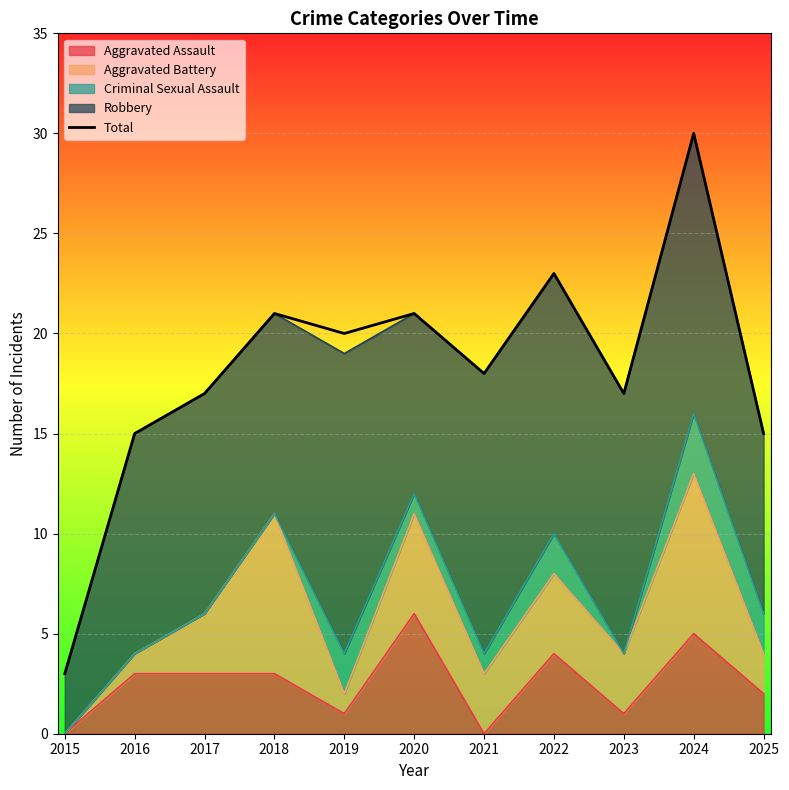

List the labels in order of value, smallest first.

2015, 2016, 2025, 2017, 2023, 2021, 2019, 2018, 2020, 2022, 2024